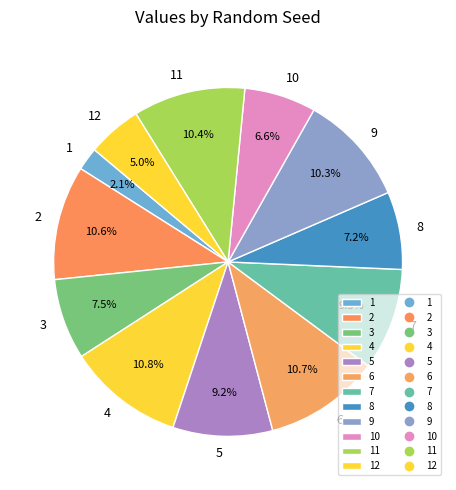

Does 2 account for over 50% of the chart?

No